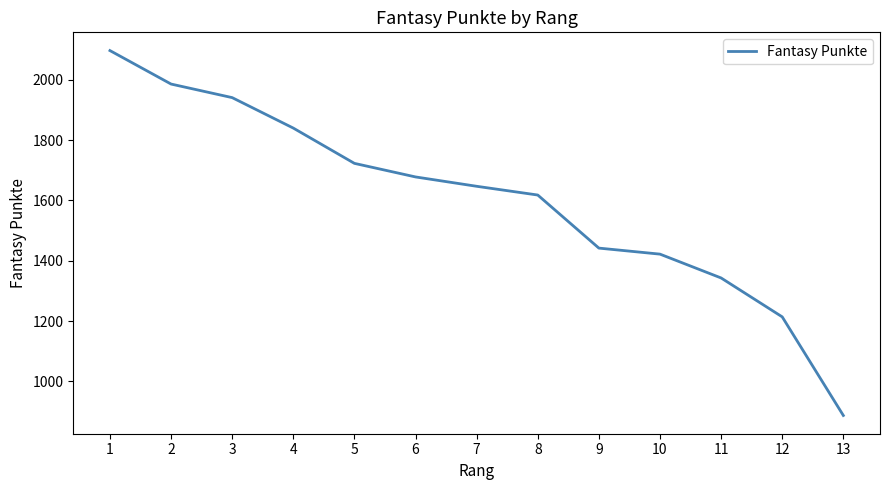

The chart shows a value of 3187 at 3. True or false?

False